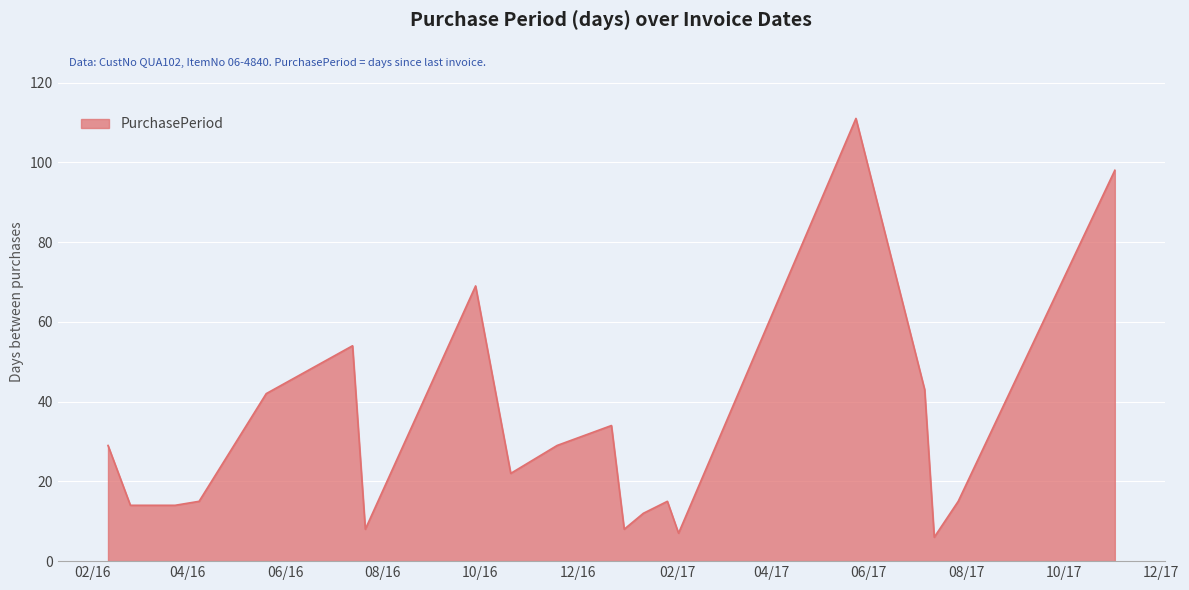

What is the greatest value displayed?

111